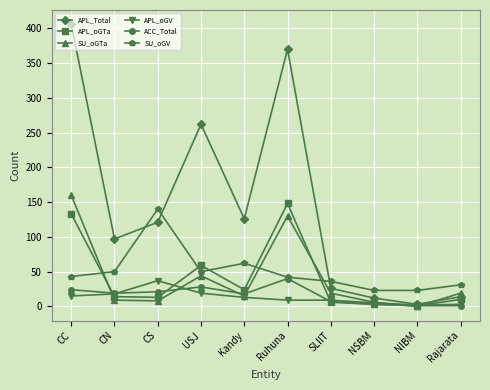

True or false: SU_oGV has more than 2 interior local peaks.

False